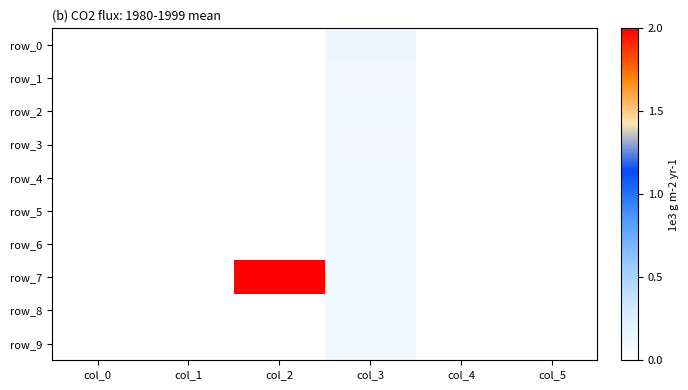

At how many categories does at least one series exceed 0?

3